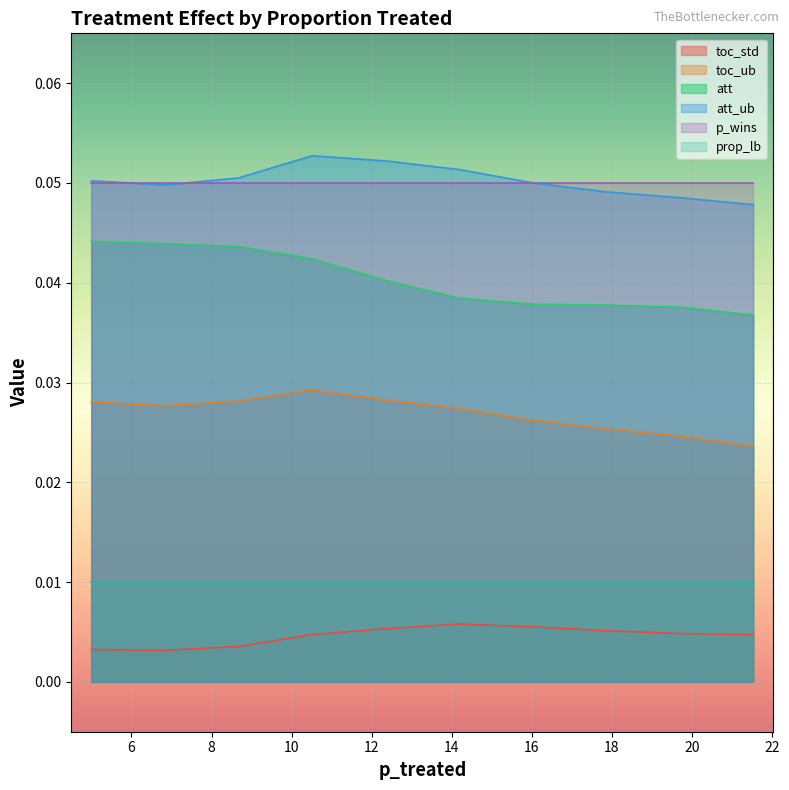

True or false: p_wins and att_ub intersect in this chart.

True